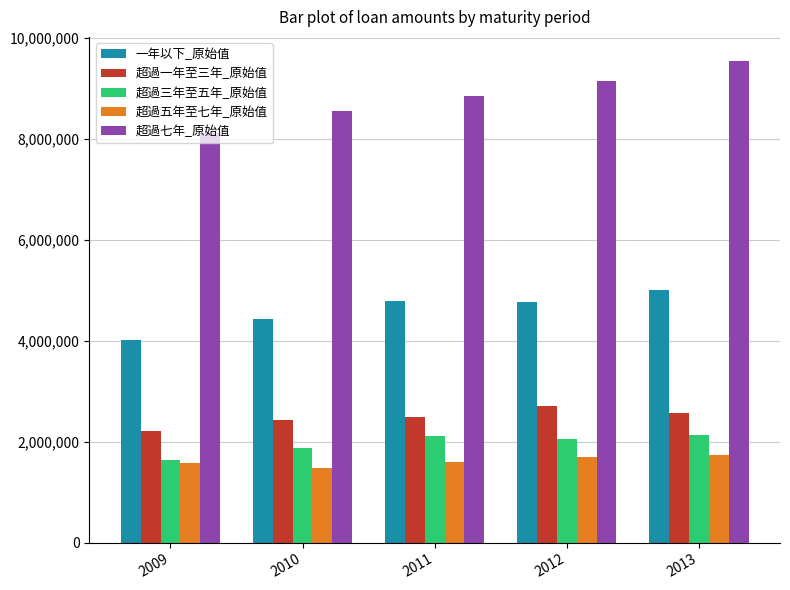

Does the chart contain stacked bars?

No